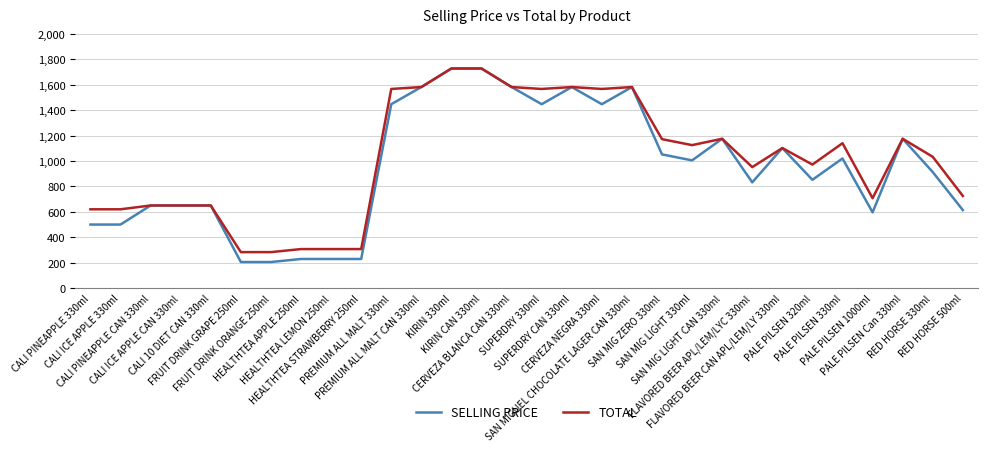

Which series has the widest spread of values?

SELLING PRICE